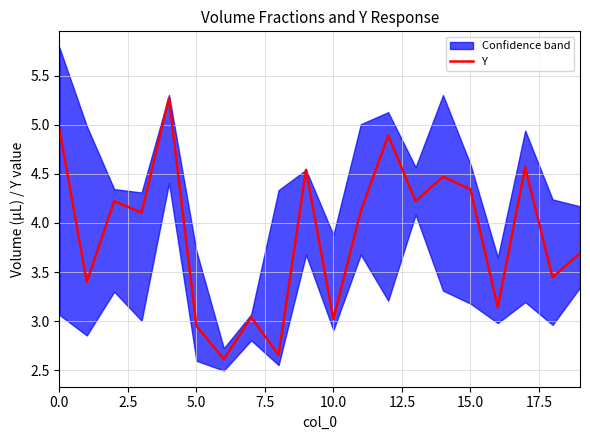

Is this an area chart (filled region under the line)?

No